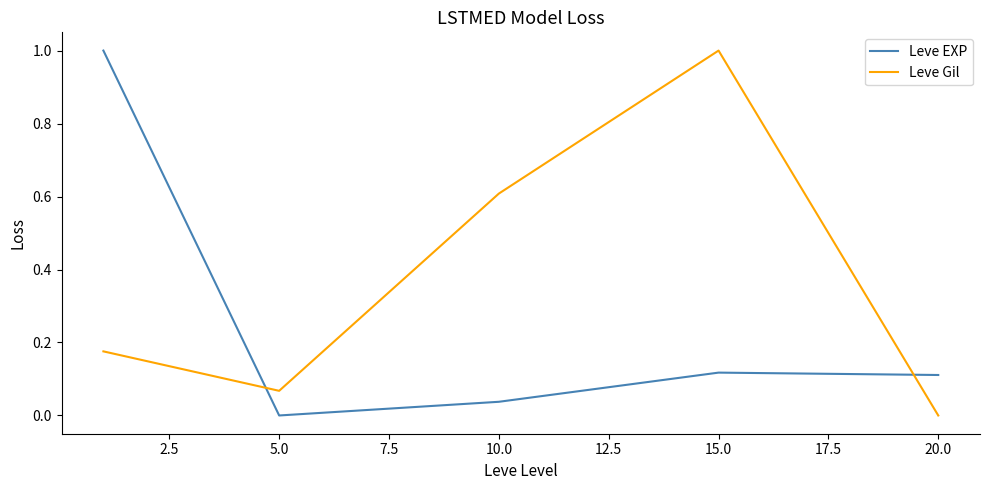

What is the maximum value for Leve Gil?

1.0